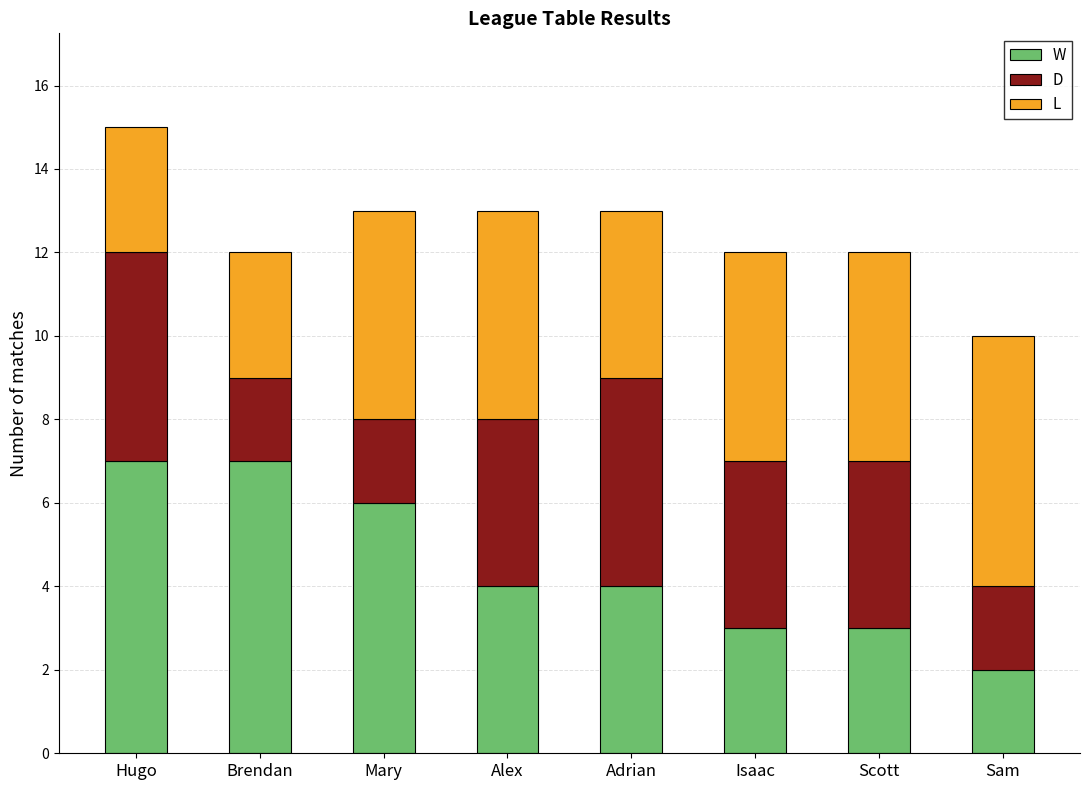

What is the difference between the W values at Isaac and Hugo?

4